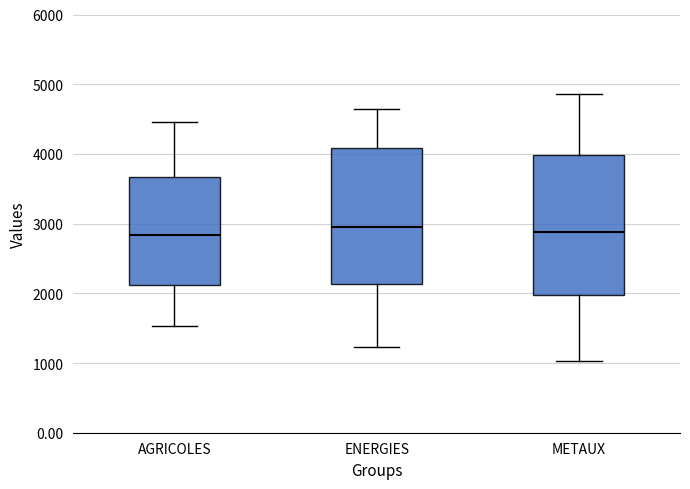

Reading left to right, read every box against the y-axis: the position of its median line, the range the box covers, and the ends of its whiskers. The values are not printed on the chart, so give them approximately, as read against the axis.

AGRICOLES: median 2800, box 2100 to 3700, whiskers 1500 to 4500
ENERGIES: median 3000, box 2100 to 4100, whiskers 1200 to 4600
METAUX: median 2900, box 2000 to 4000, whiskers 1000 to 4900